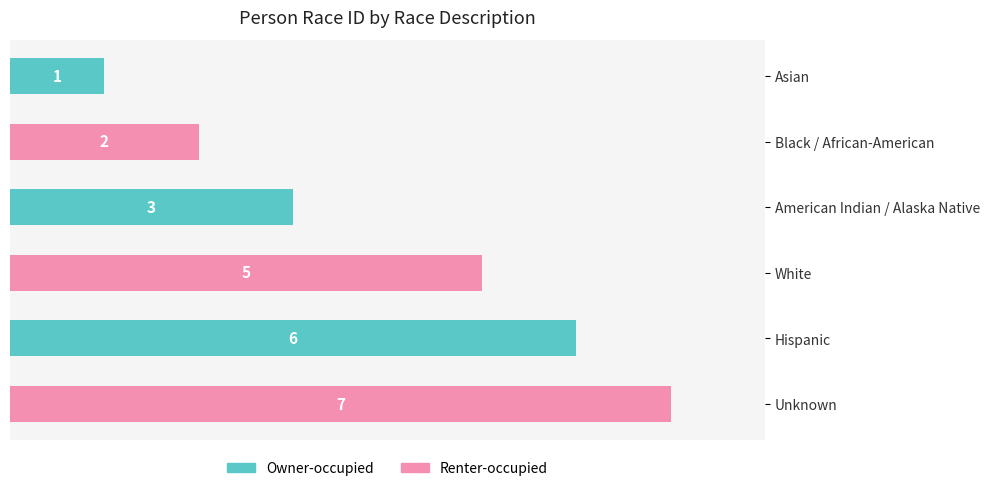

How many values are below 5?

3